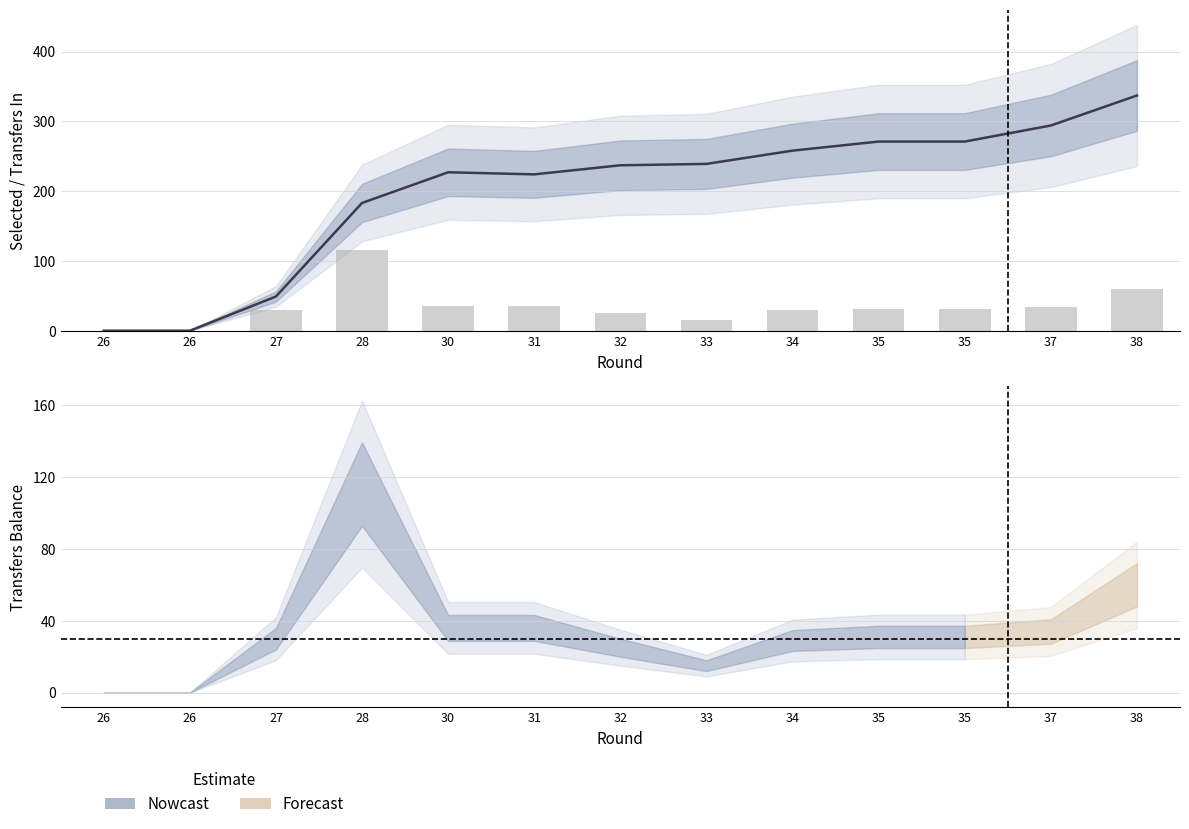

Which has a higher value, 34 or 35?

35